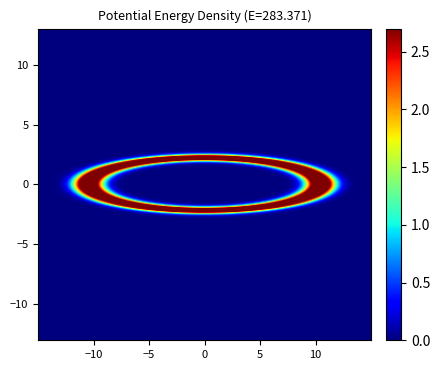

How many 6 values are between 0 and 3?

15